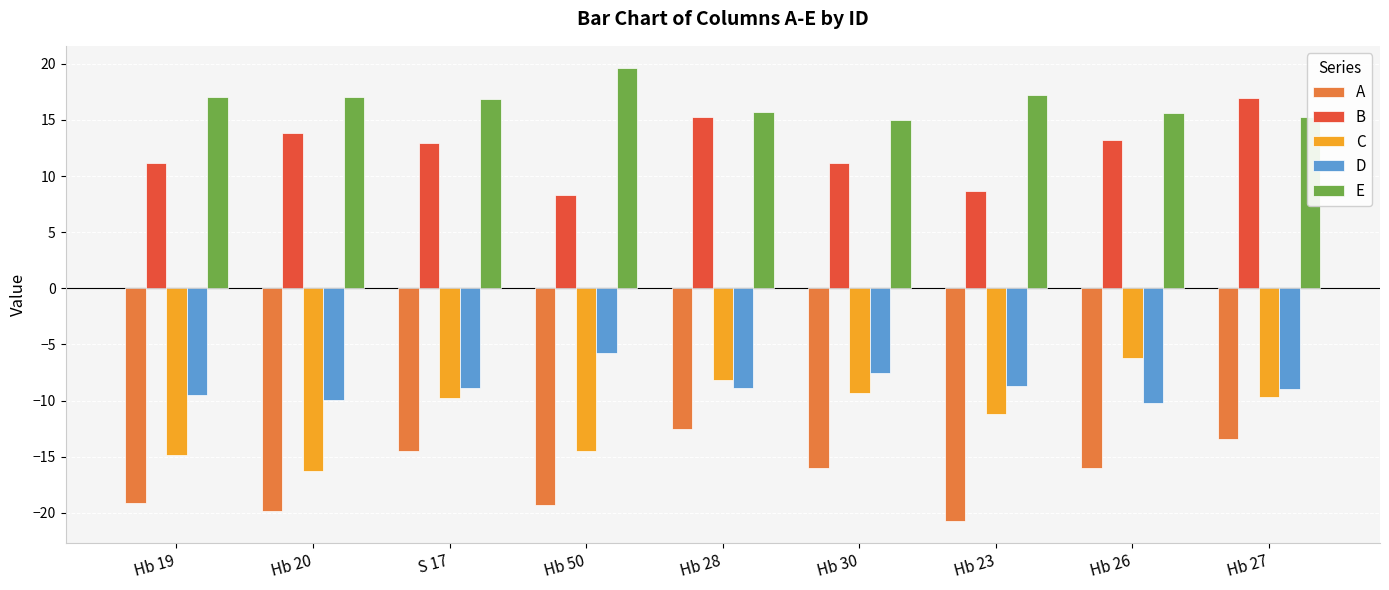

The E series shows 21.9 at Hb 30. True or false?

False